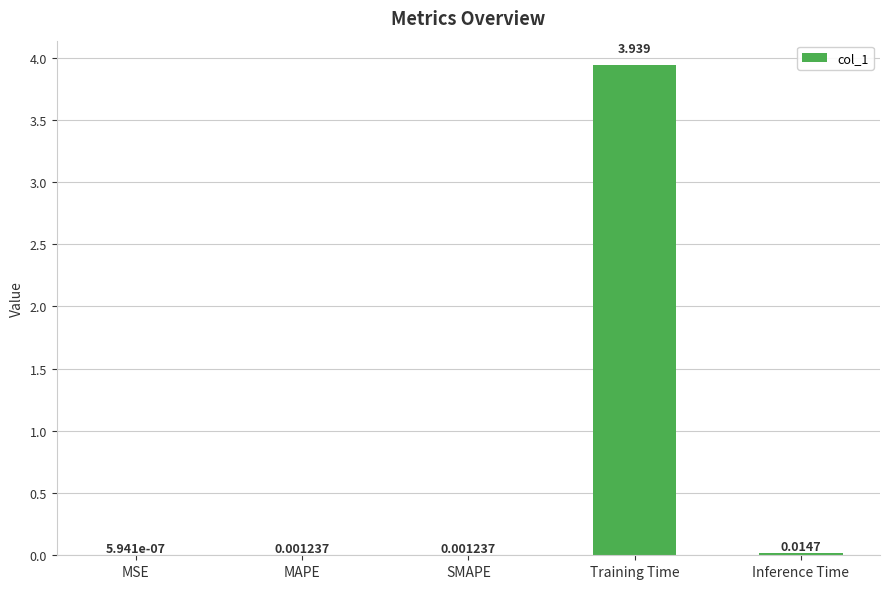

Which label corresponds to the largest value in the chart?

Training Time